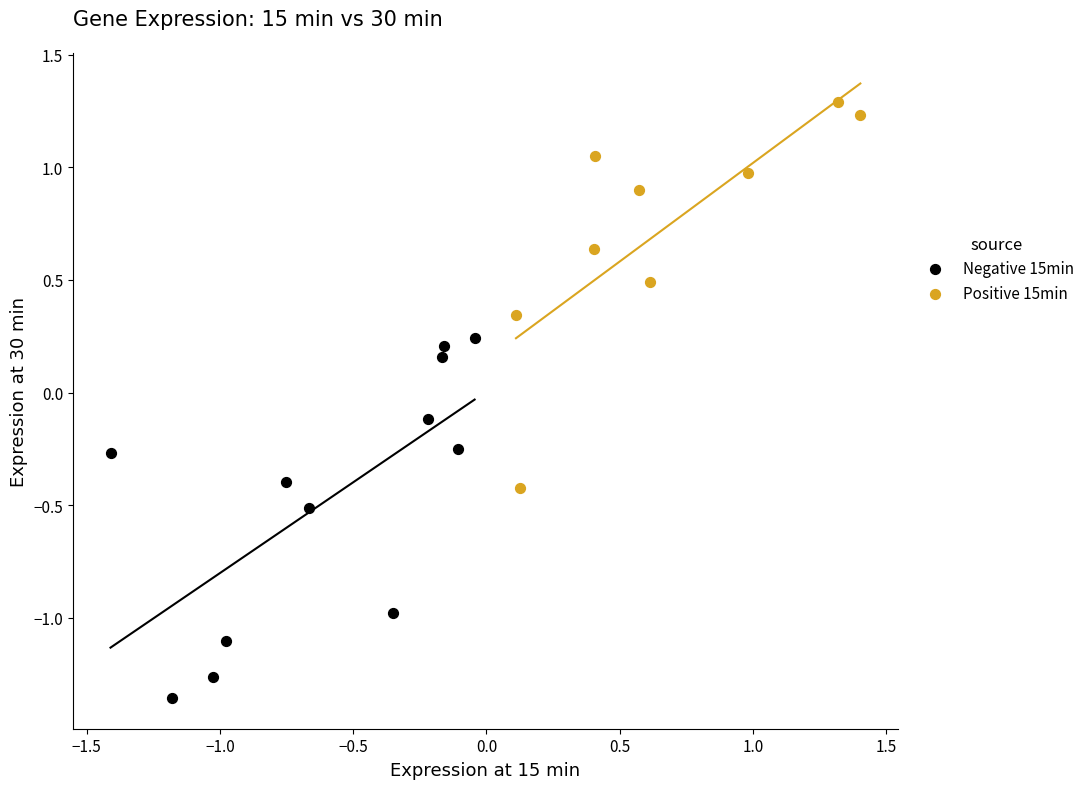

Which series reaches the maximum Y coordinate?

Positive 15min